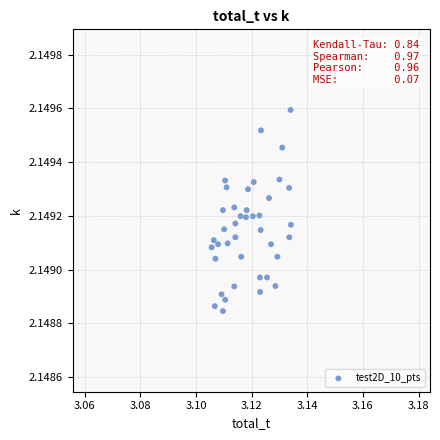

Count the number of points in this scatter plot.

40